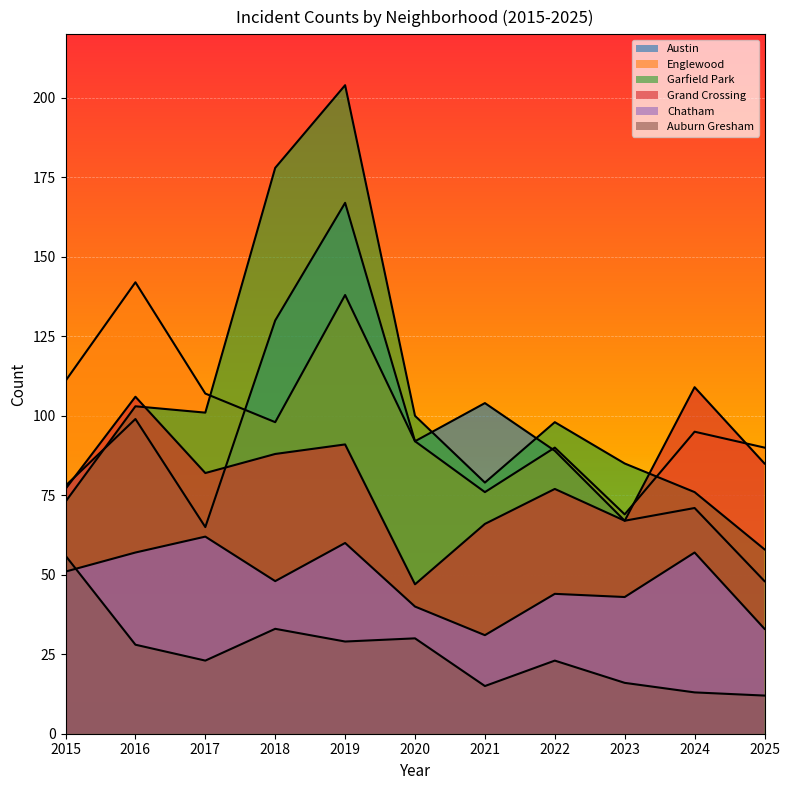

Which category has the lowest value in the Chatham series?

2021